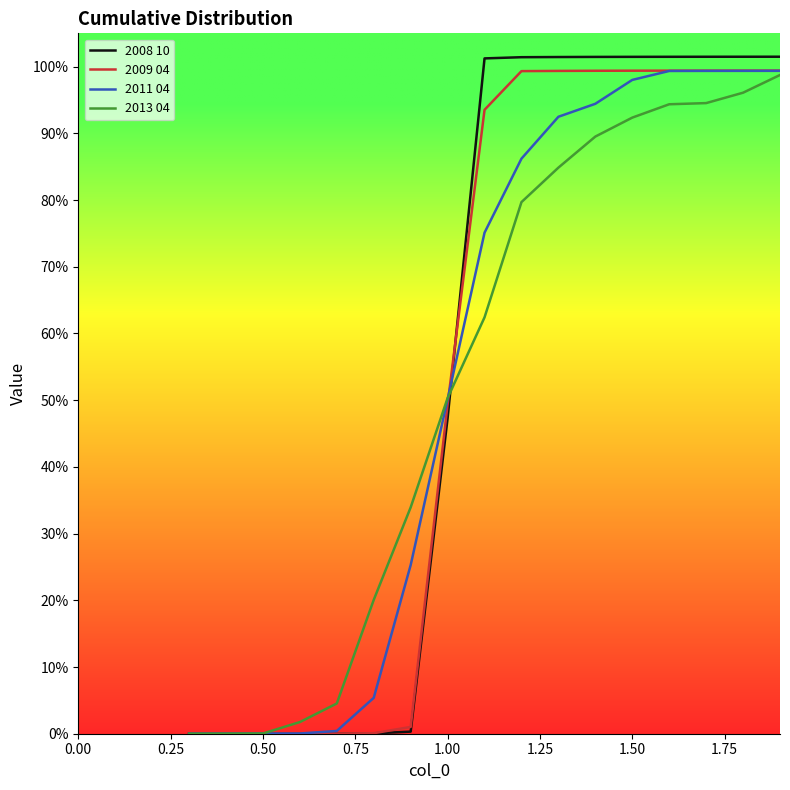

Which series ends up on top after the final intersection of 2011 04 and 2008 10?

2008 10